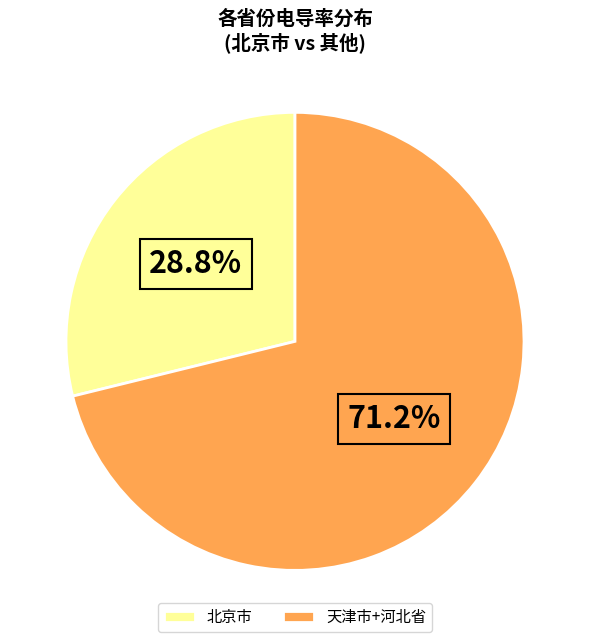

How many segments does this pie chart have?

2